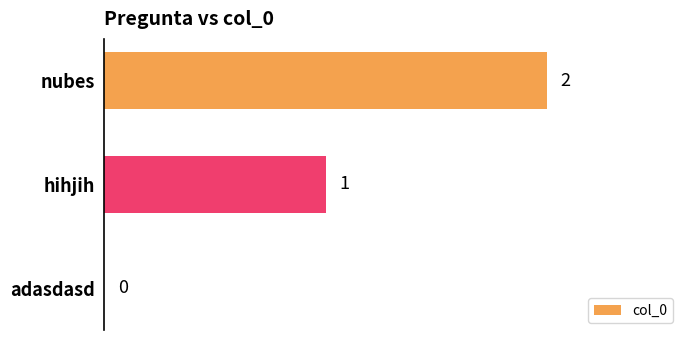

What is the sum of all values?

3